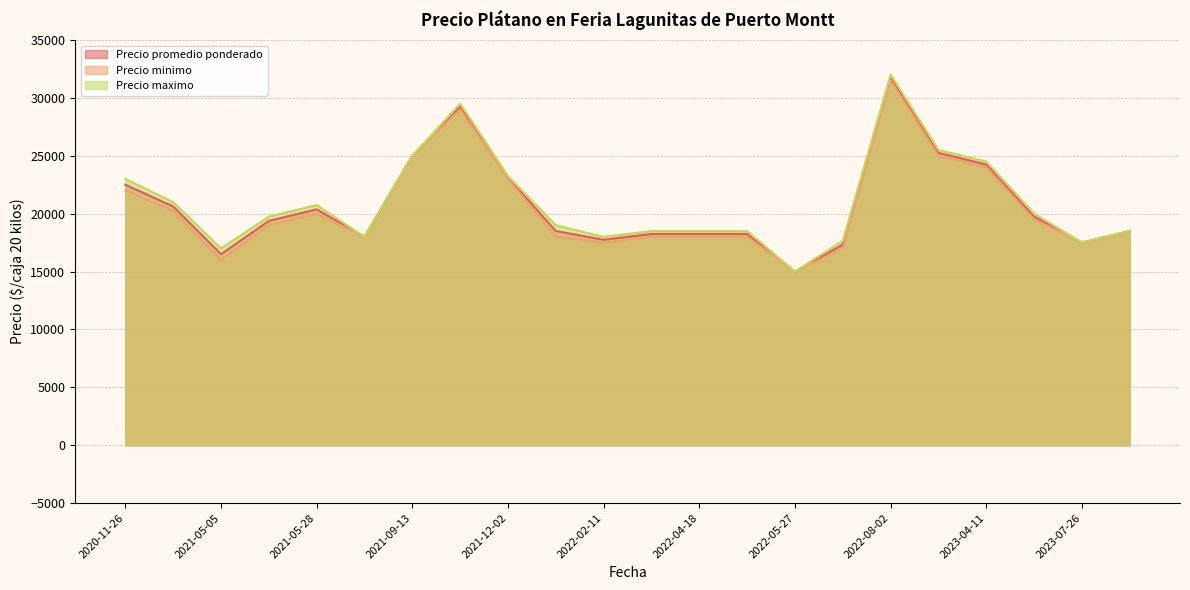

What is the difference between the Precio promedio ponderado values at 2023-07-26 and 2021-05-28?

2875.0